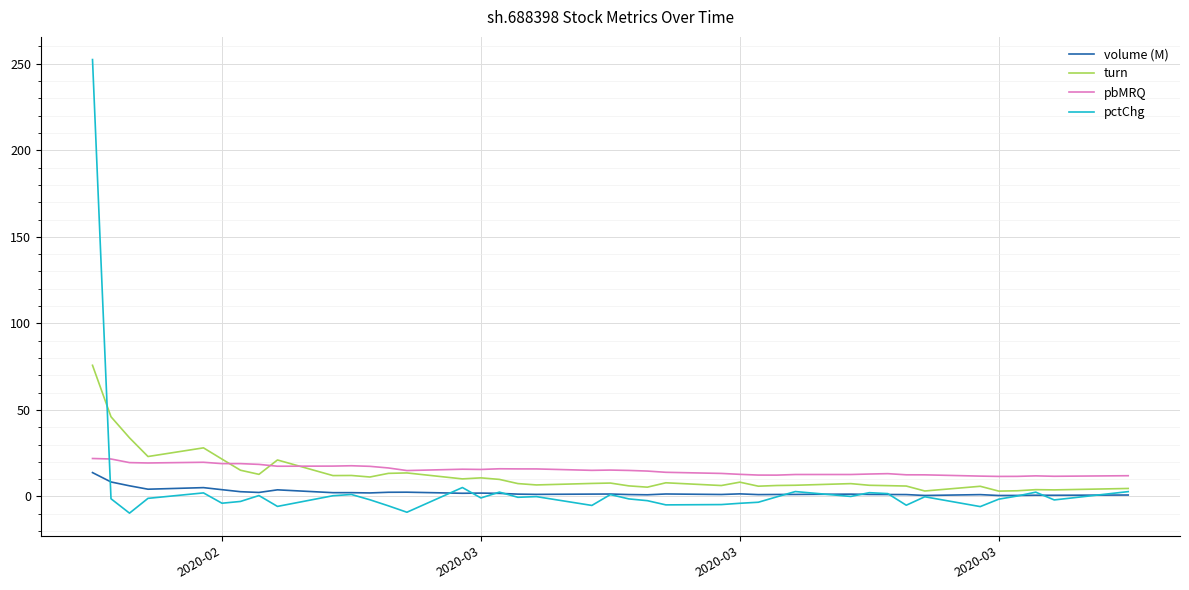

What is the smallest value displayed?

-9.6